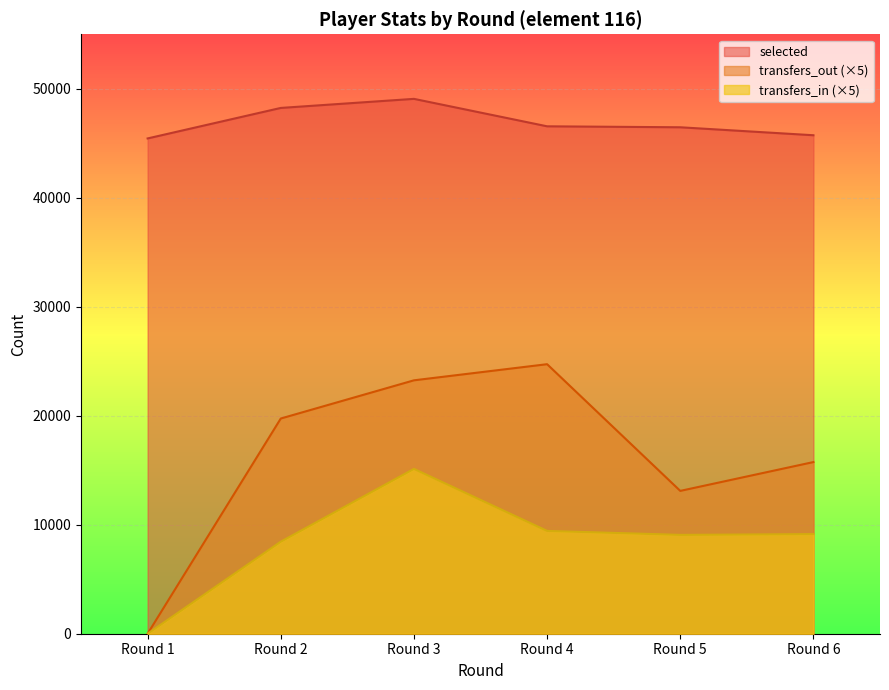

How many lines are shown in the chart?

3